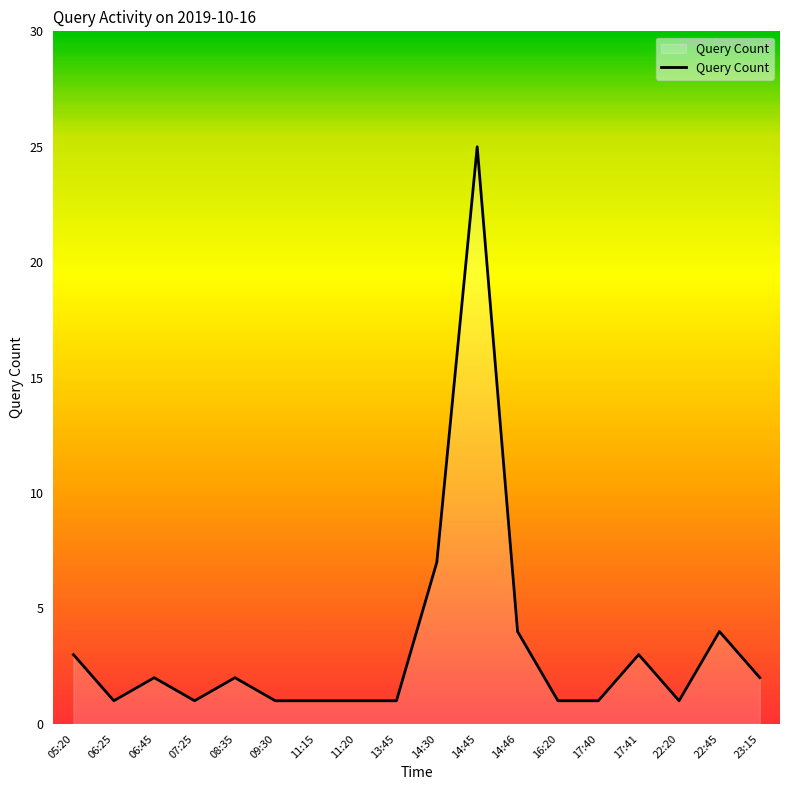

At which category does the data reach its first local valley?

06:25